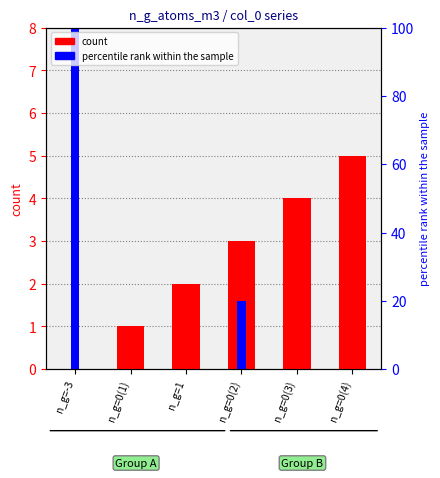

Reading left to right, list all the values displayed in this chart.

col_0 (count): n_g=-3=0.0	n_g=0(1)=1.0	n_g=1=2.0	n_g=0(2)=3.0	n_g=0(3)=4.0	n_g=0(4)=5.0
y_ela (percentile rank): n_g=-3=8.0	n_g=0(1)=0.0	n_g=1=0.0	n_g=0(2)=1.6	n_g=0(3)=0.0	n_g=0(4)=0.0